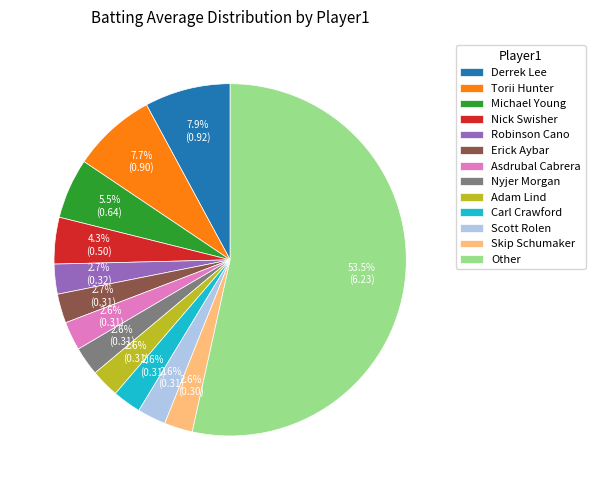

Is the sum of Nyjer Morgan and Michael Young greater than half?

No